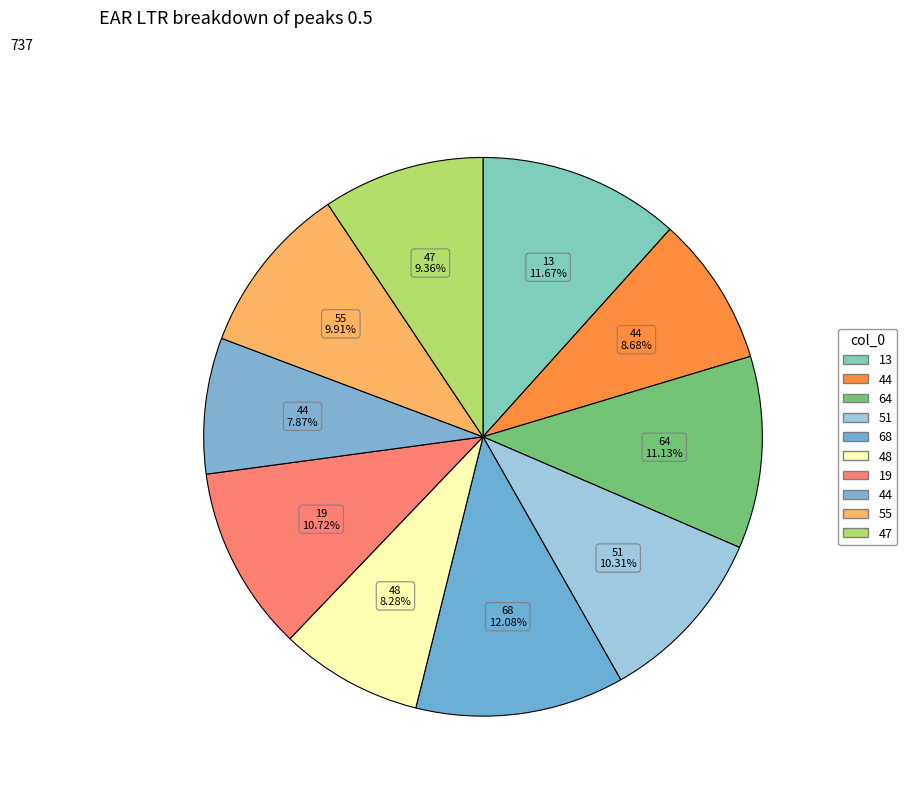

Which category has the biggest portion of the pie?

68